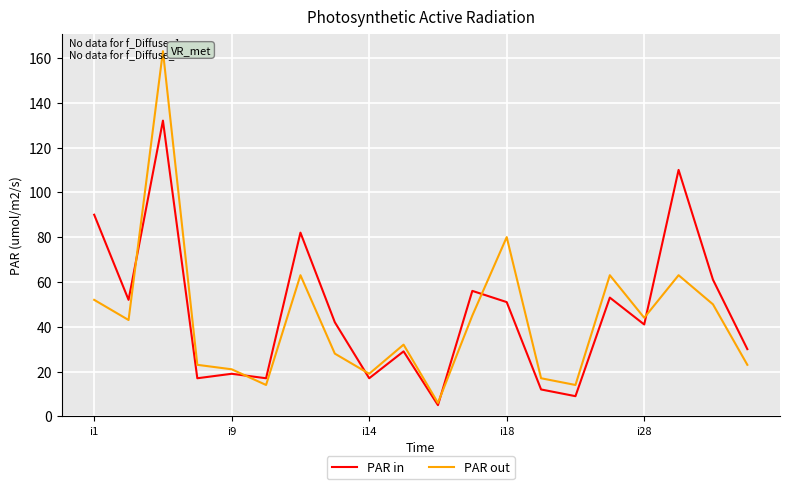

In PAR in, how many points are higher than both neighbors (excluding endpoints)?

7